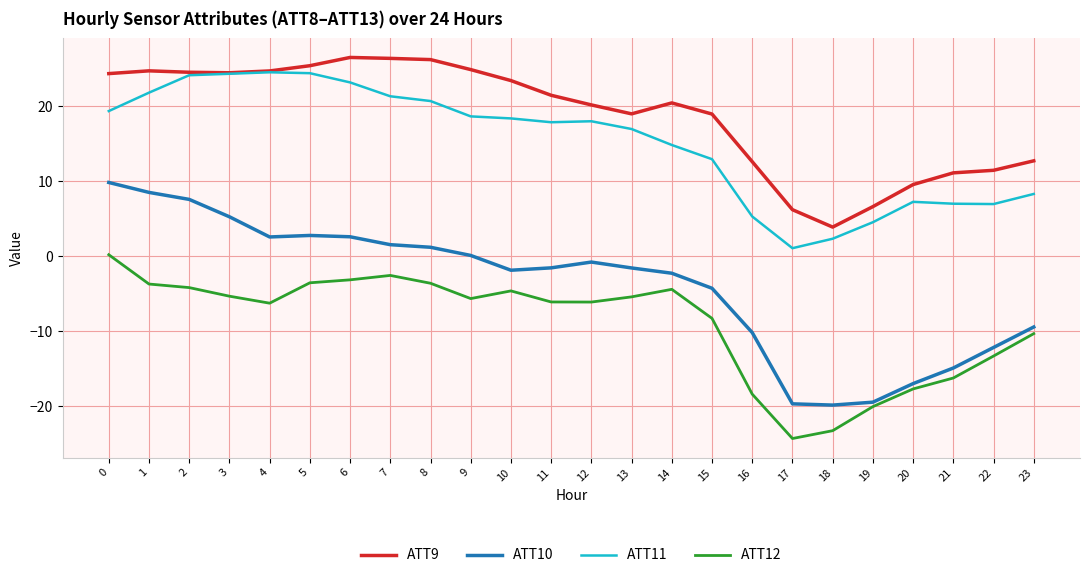

How many categories are shown in the chart?

24